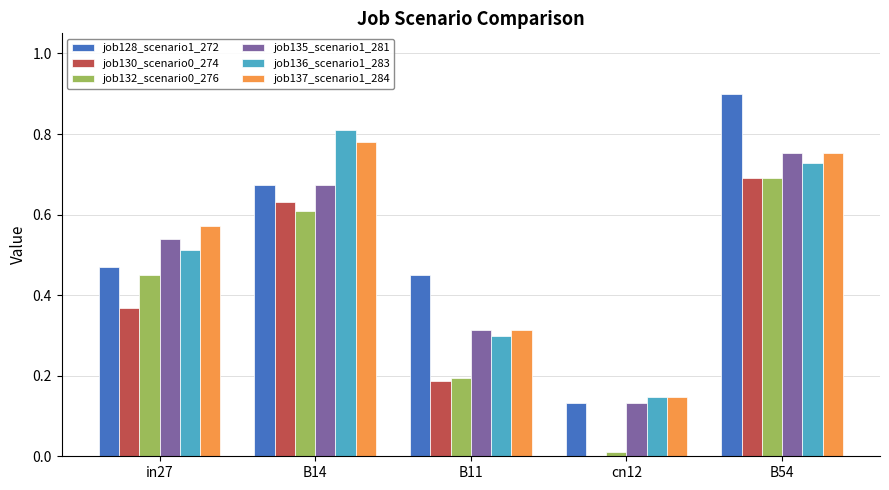

Which series has the largest total across all categories?

job128_scenario1_272